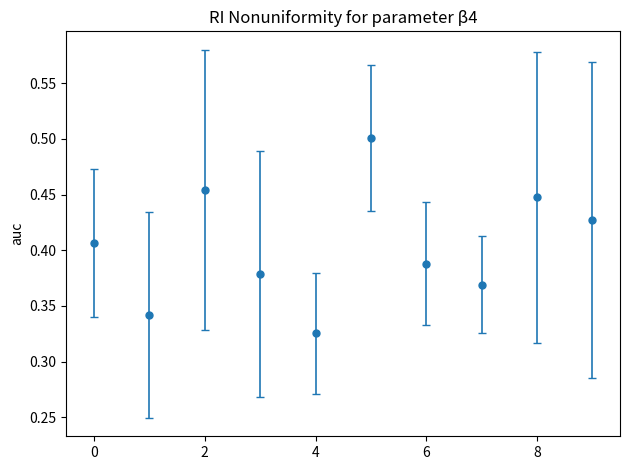

How many interior local valleys (lower than both neighbors) does the data have?

3